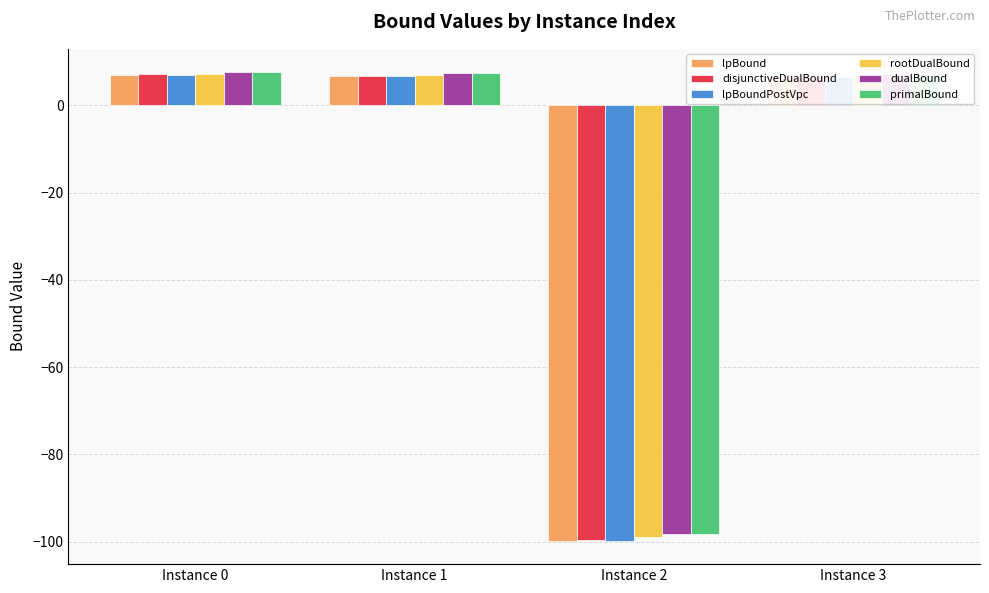

What is the average value of the dualBound series?

-19.0